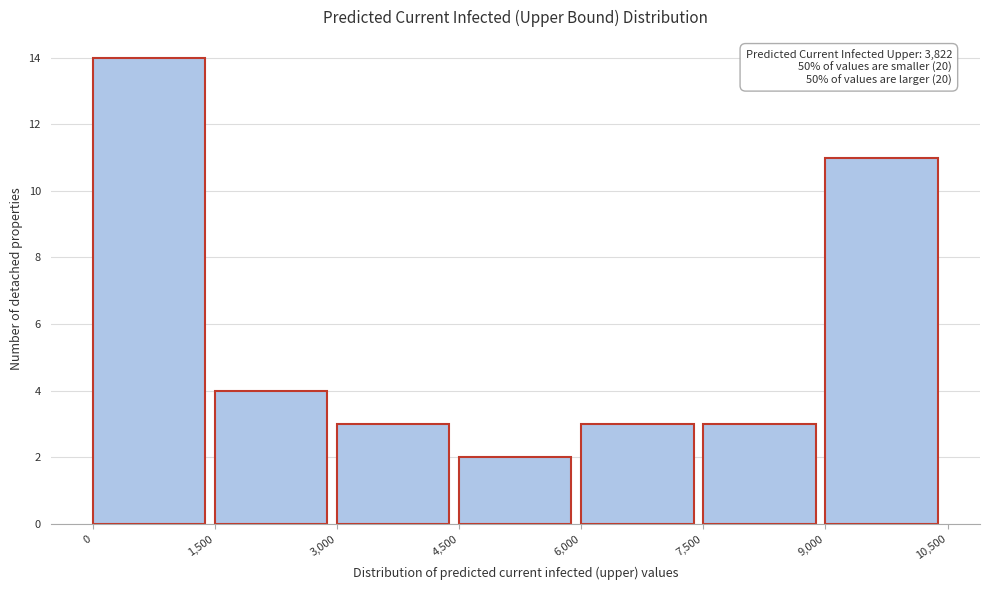

Which range on the x-axis has the tallest bar?

0 to 1,500